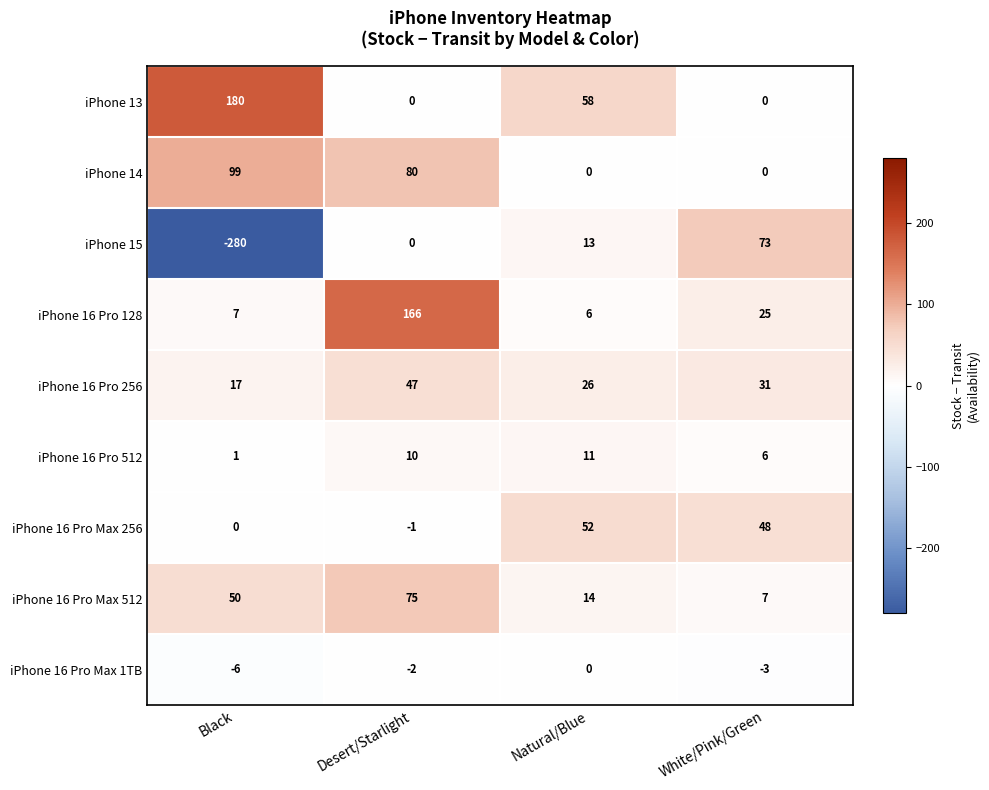

What is the sum of the iPhone 16 Pro 128 values at White/Pink/Green and Natural/Blue?

31